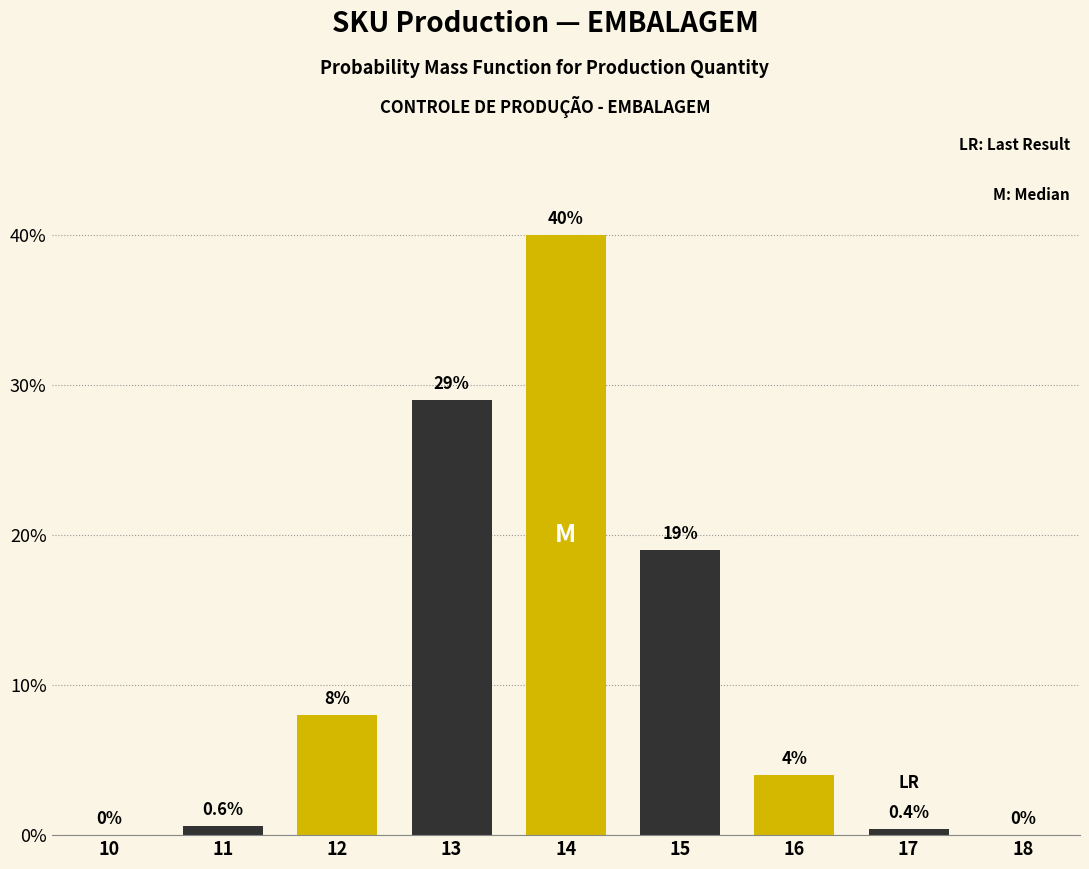

Reading left to right, transcribe all the data shown in this chart.

10=0.0	11=0.6	12=8.0	13=29.0	14=40.0	15=19.0	16=4.0	17=0.4	18=0.0